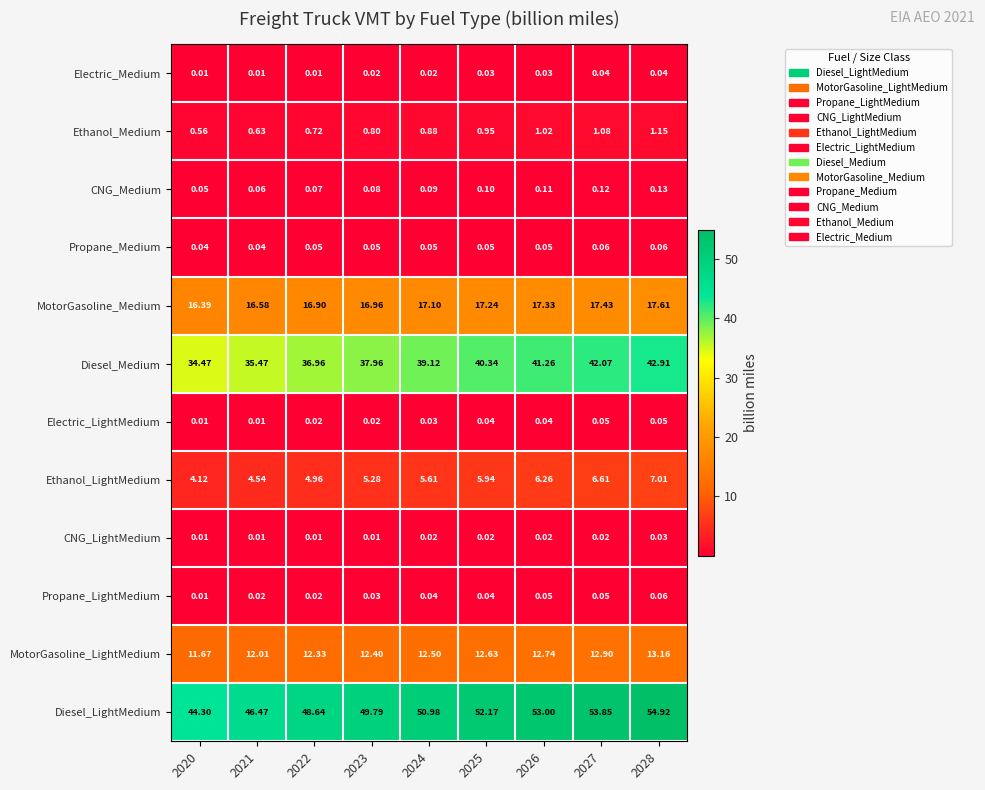

Which series has the largest total across all categories?

Diesel_LightMedium